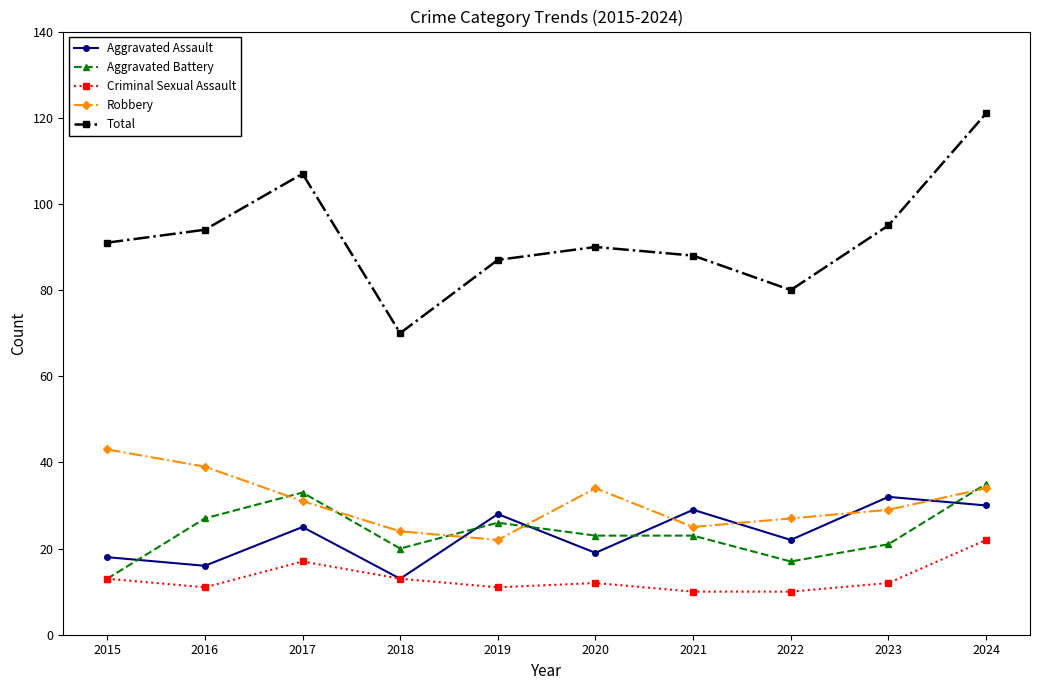

What is the difference between the highest and lowest values at 2022?

70